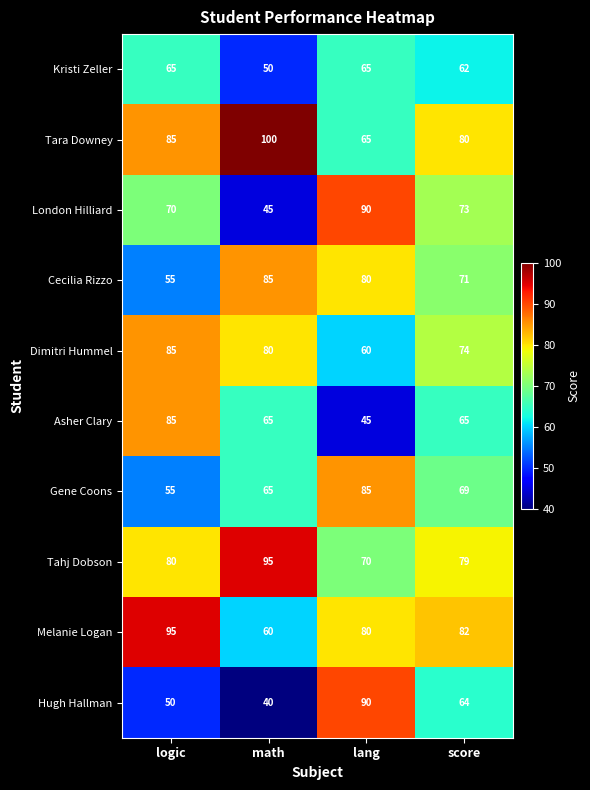

Which series changed the most between math and lang?

Hugh Hallman